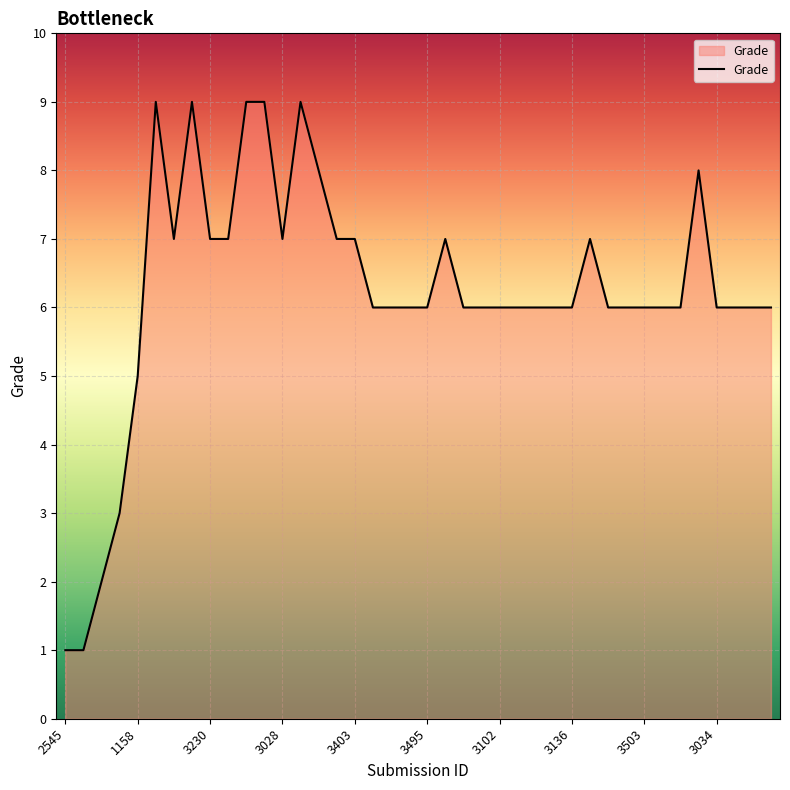

What is the difference between the maximum and minimum values?

8